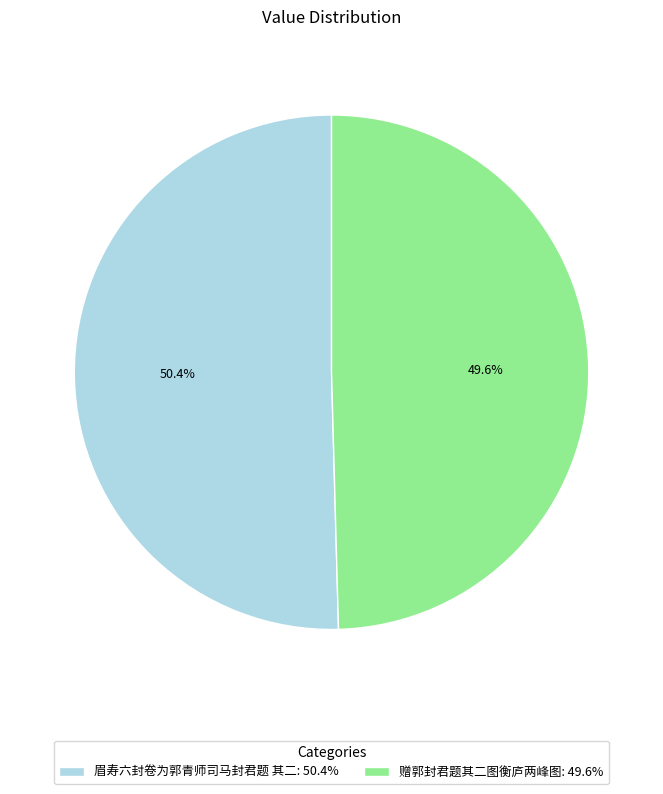

To the nearest percent, what portion does 赠郭封君题其二图衡庐两峰图 represent?

50%